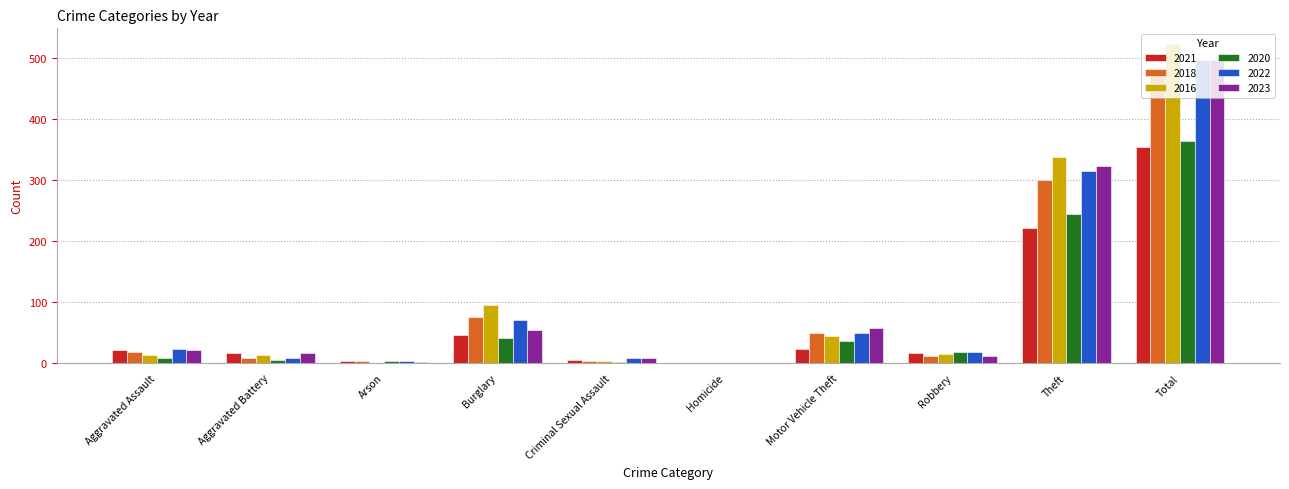

What is the approximate value of 2023 at Aggravated Battery, to the nearest 5?

15